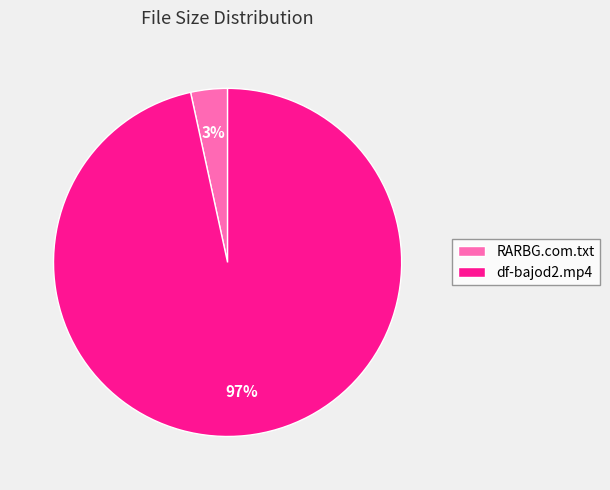

Rank the categories by value from lowest to highest.

RARBG.com.txt, df-bajod2.mp4